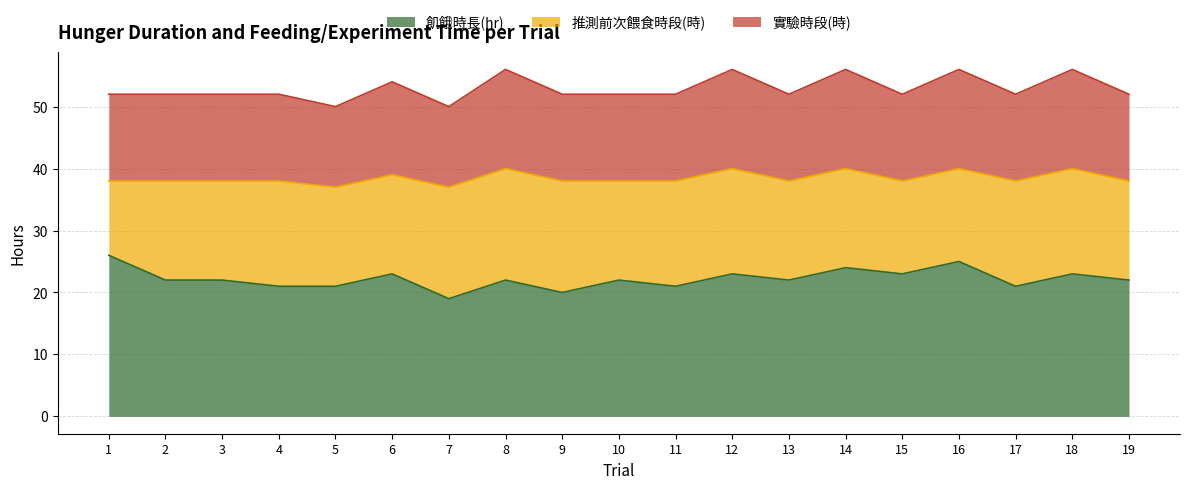

True or false: 飢餓時長(hr) and 實驗時段(時) intersect in this chart.

False